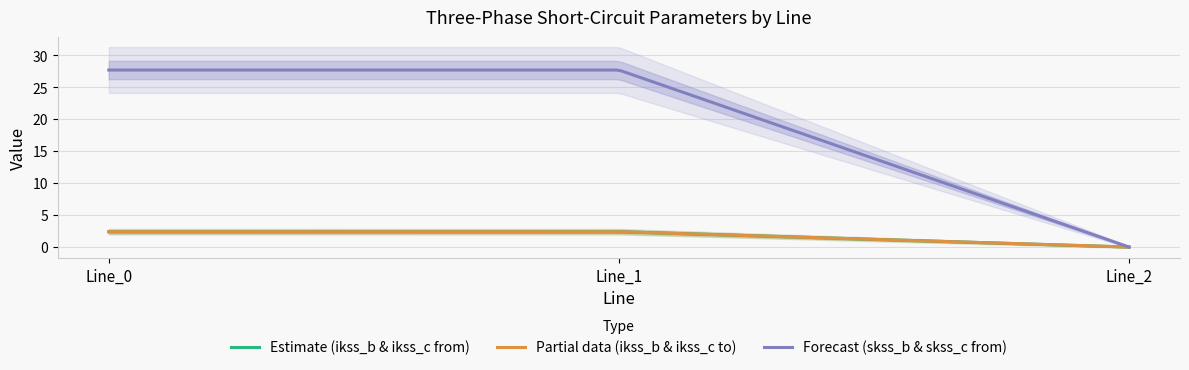

What is the difference between the maximum and minimum values in the pf_ikss_b_from_ka series?

2.4